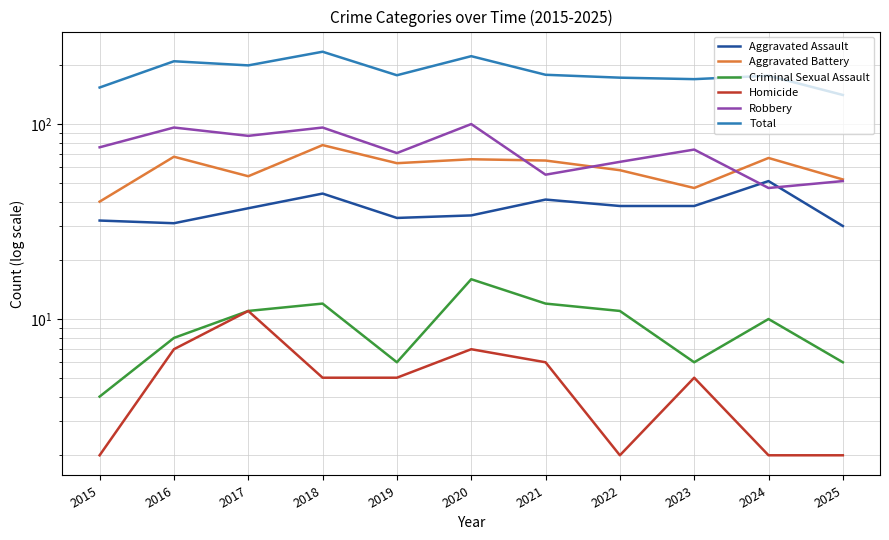

At how many categories does at least one series exceed 88?

11